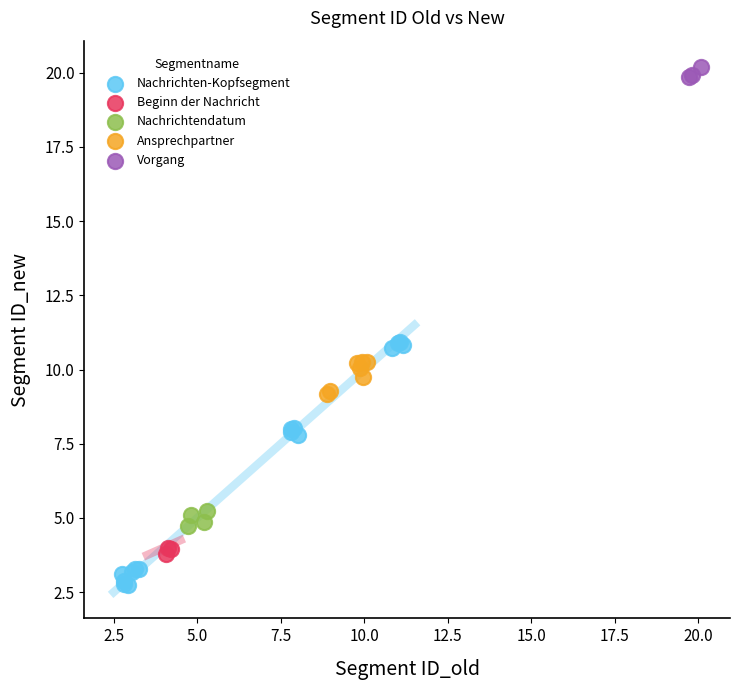

Which series reaches the minimum Y coordinate?

Nachrichten-Kopfsegment